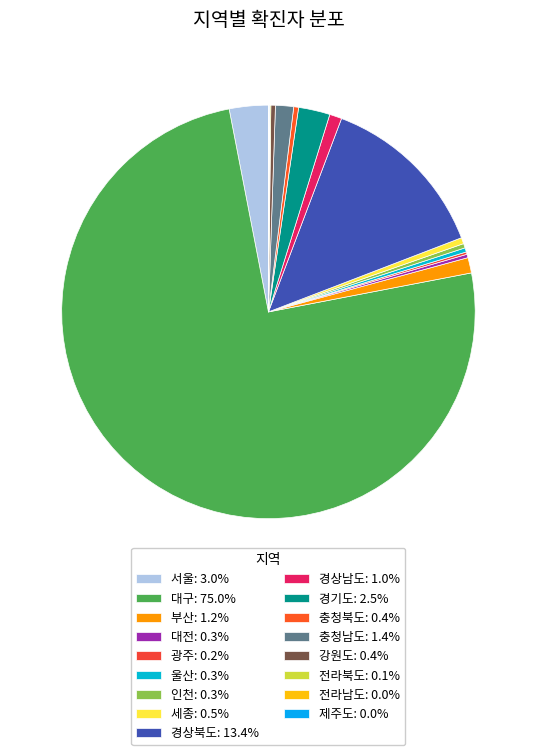

True or false: 광주 accounts for 0% of the total.

True